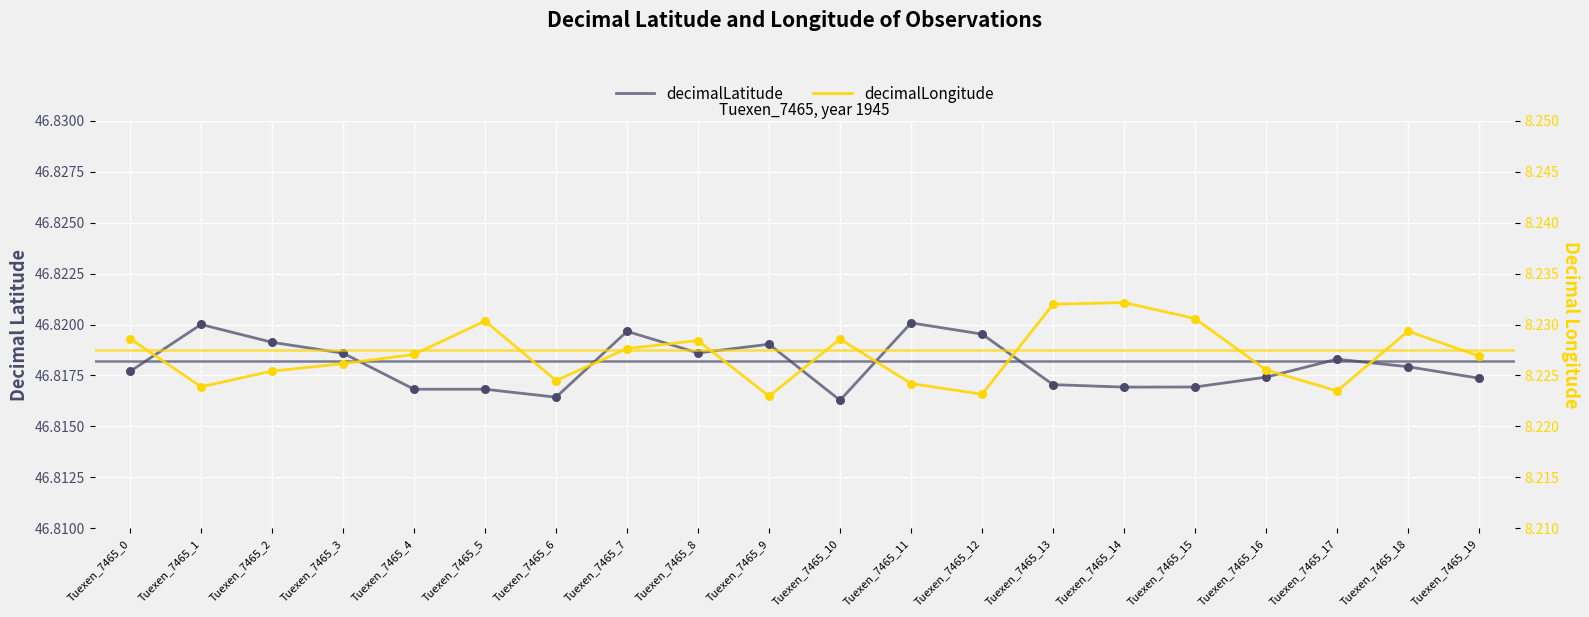

Which series reaches the maximum Y coordinate?

decimalLatitude